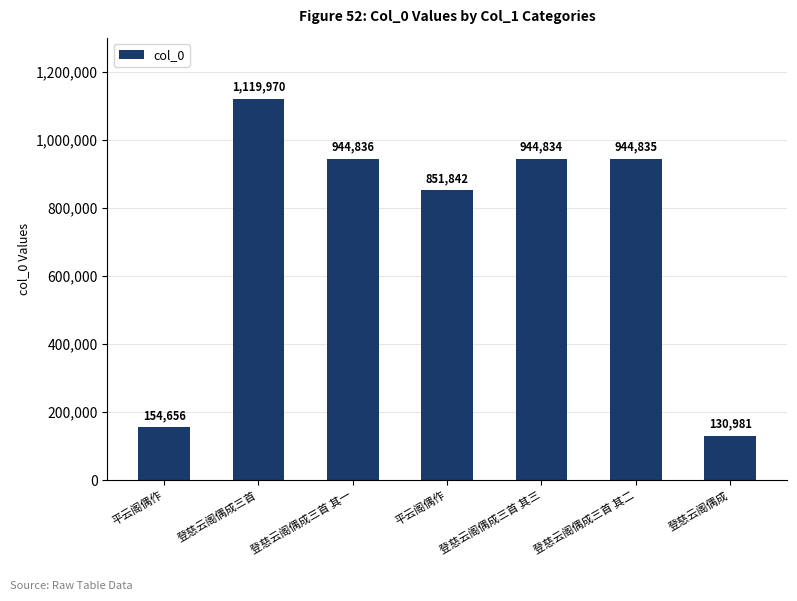

Does the chart contain any negative values?

No